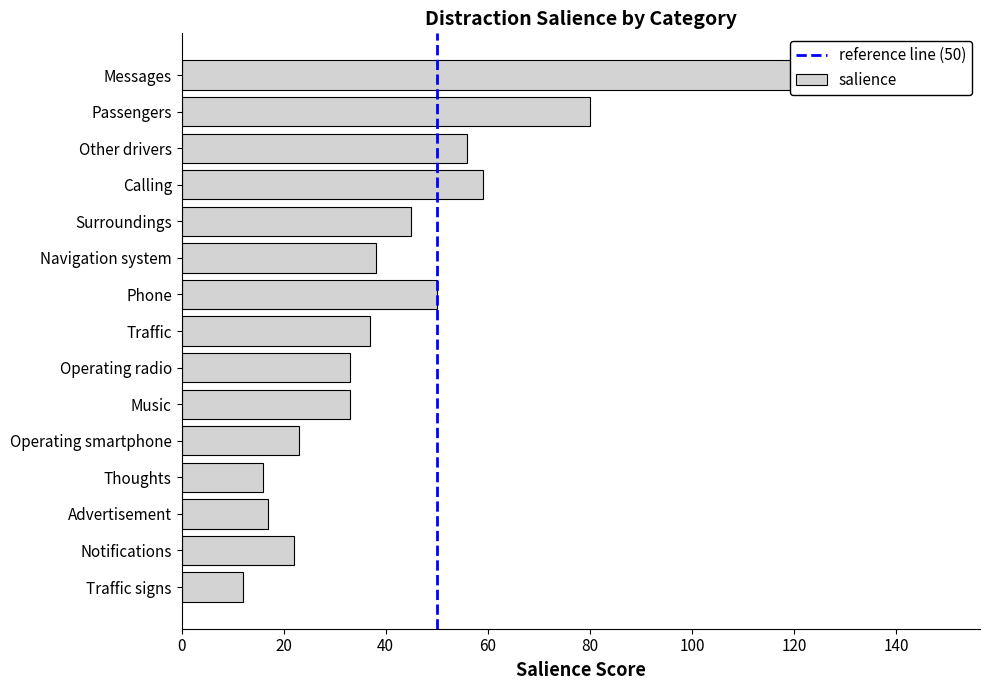

What is the value of the 9th bar from the left?

33